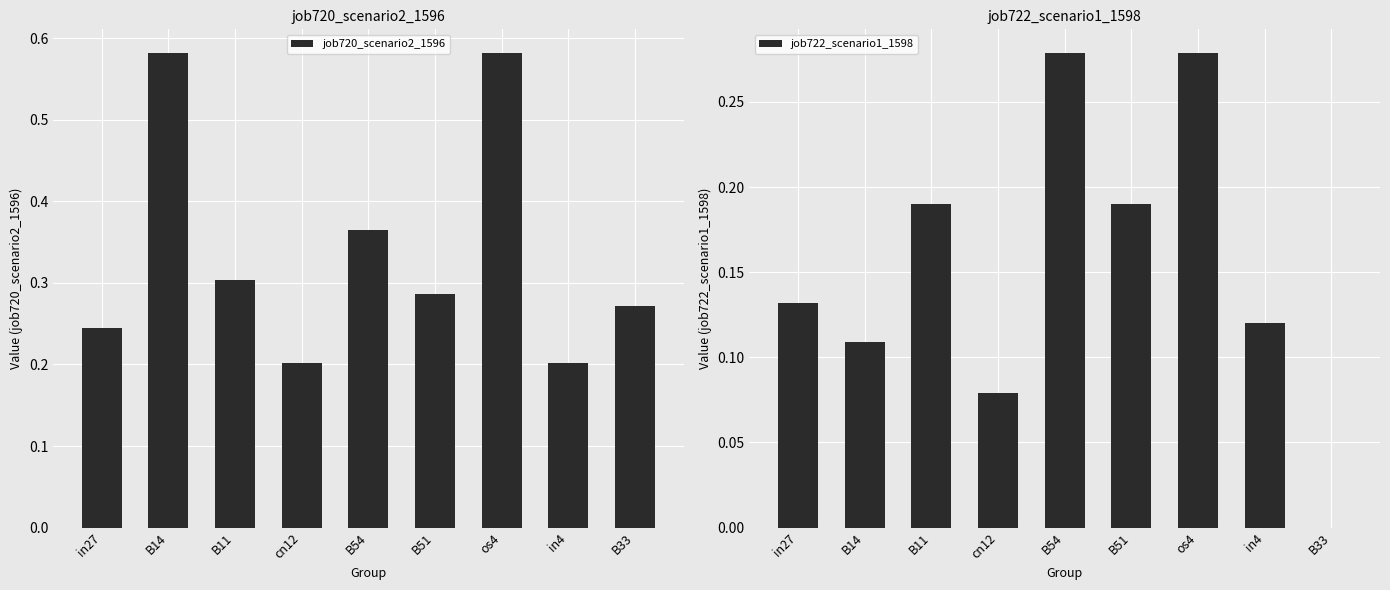

What position from the right is cn12?

6